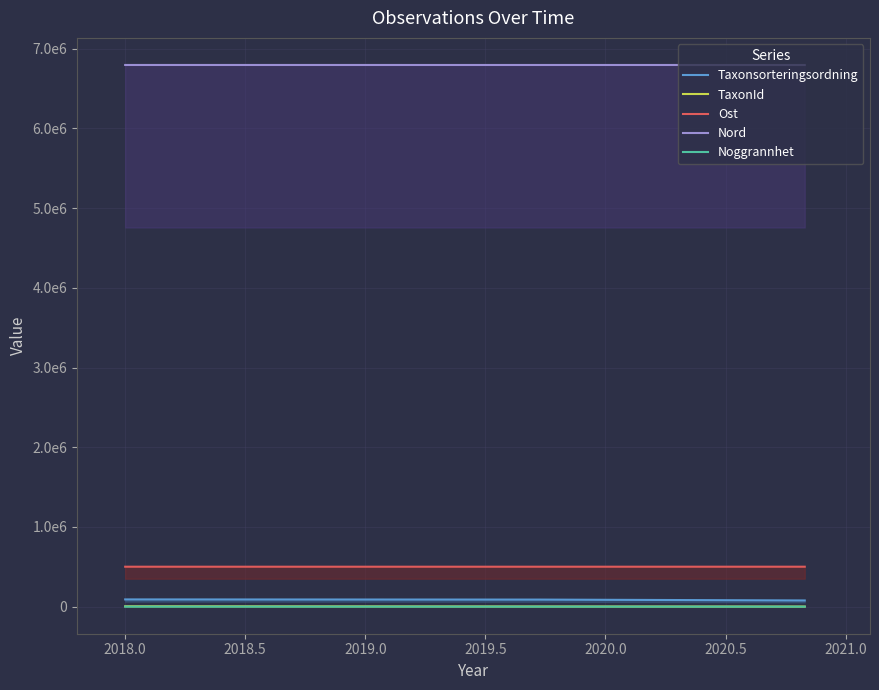

The TaxonId series shows 967 at 2018.5. True or false?

True